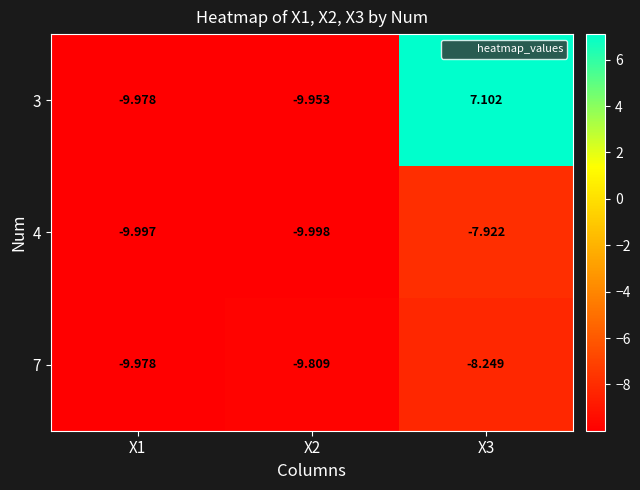

What is the greatest value displayed?

7.1